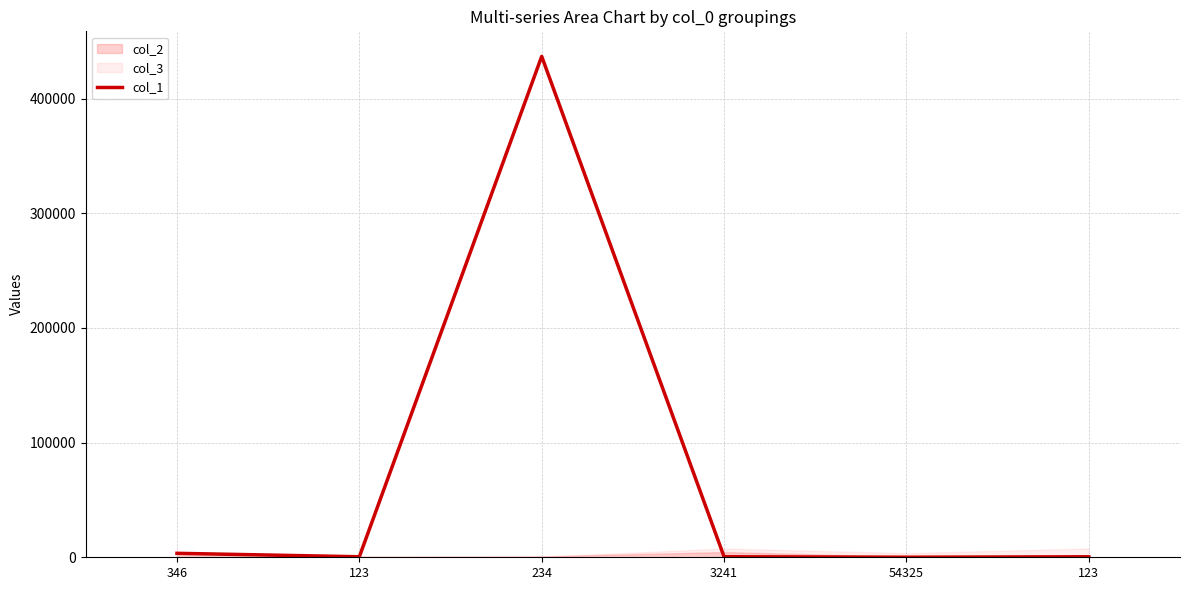

Which has a higher value, 123 or 123?

123